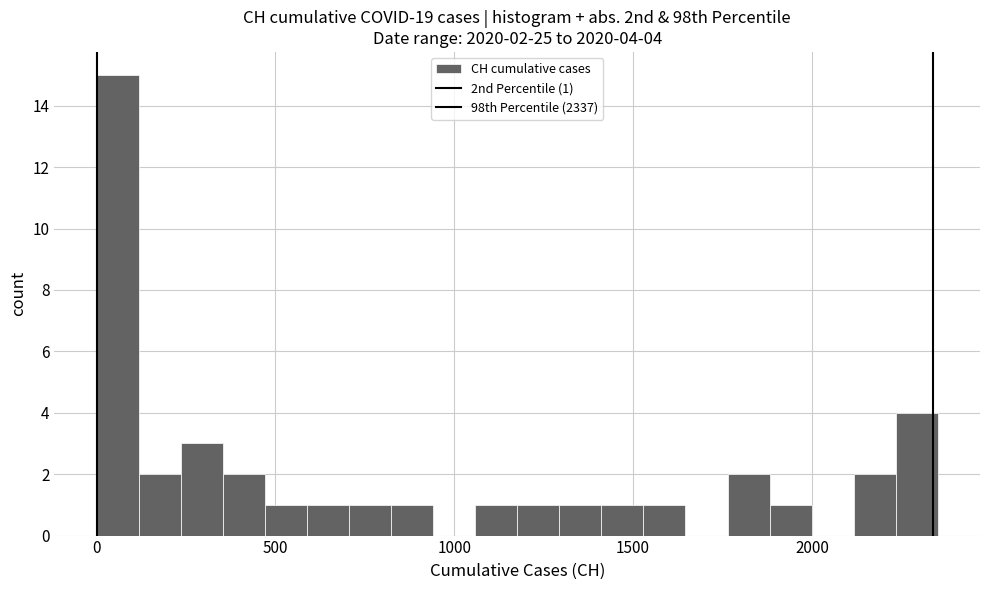

Around what value on the x-axis is the tallest bar? Give the approximate position of its centre, as read against the axis.

50